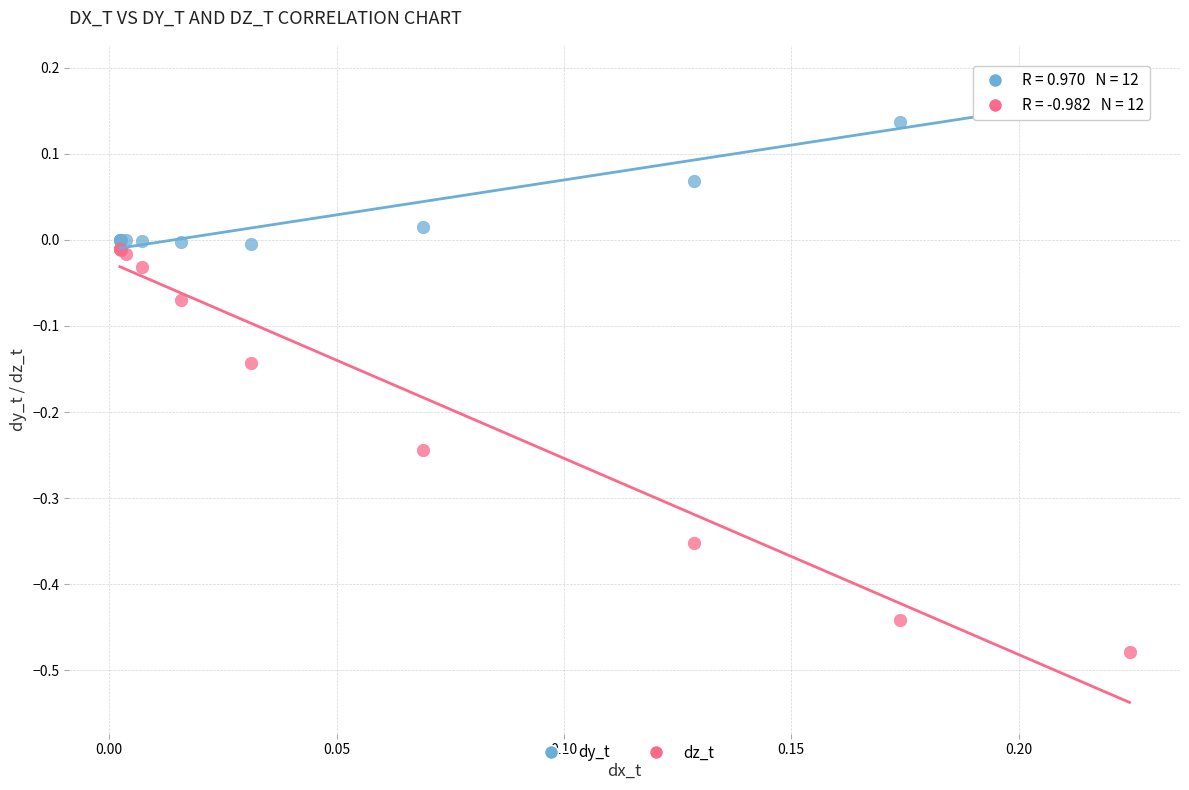

Which series reaches the maximum Y coordinate?

dy_t